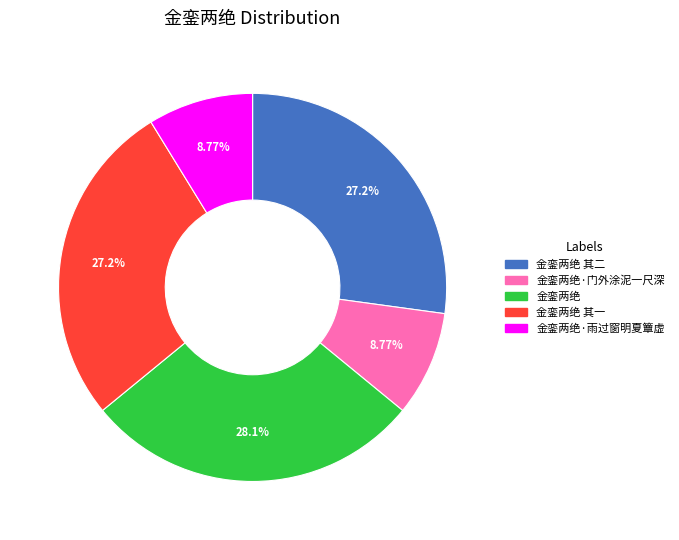

True or false: 金銮两绝 accounts for 16% of the total.

False